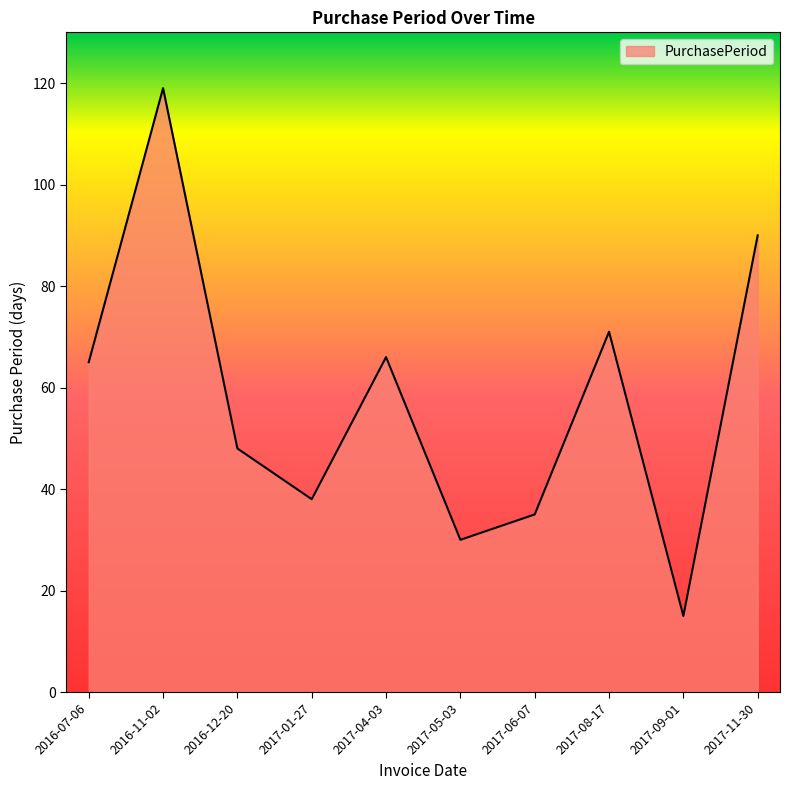

Which category has the highest value across all series?

2016-11-02